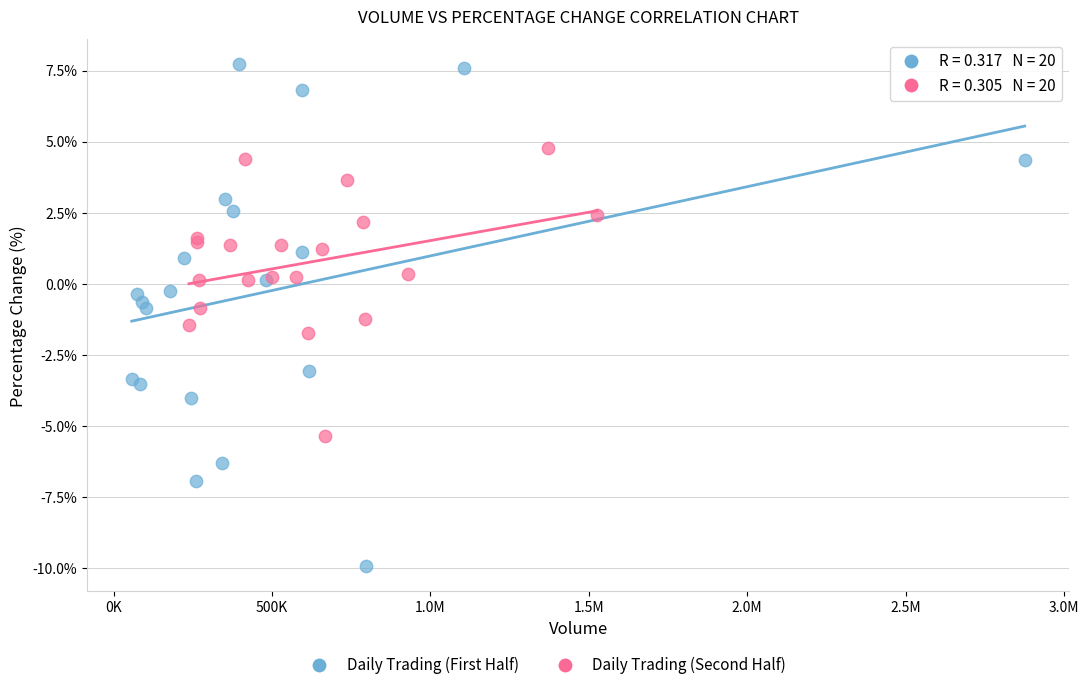

Which series contains the lowest Y value?

Daily Trading (First Half)